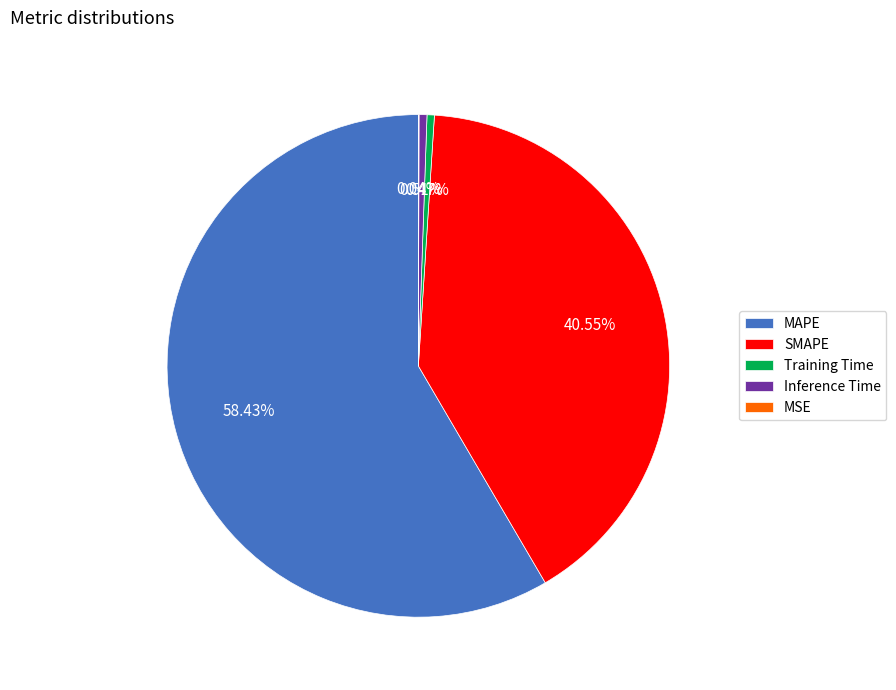

True or false: Inference Time accounts for 11% of the total.

False